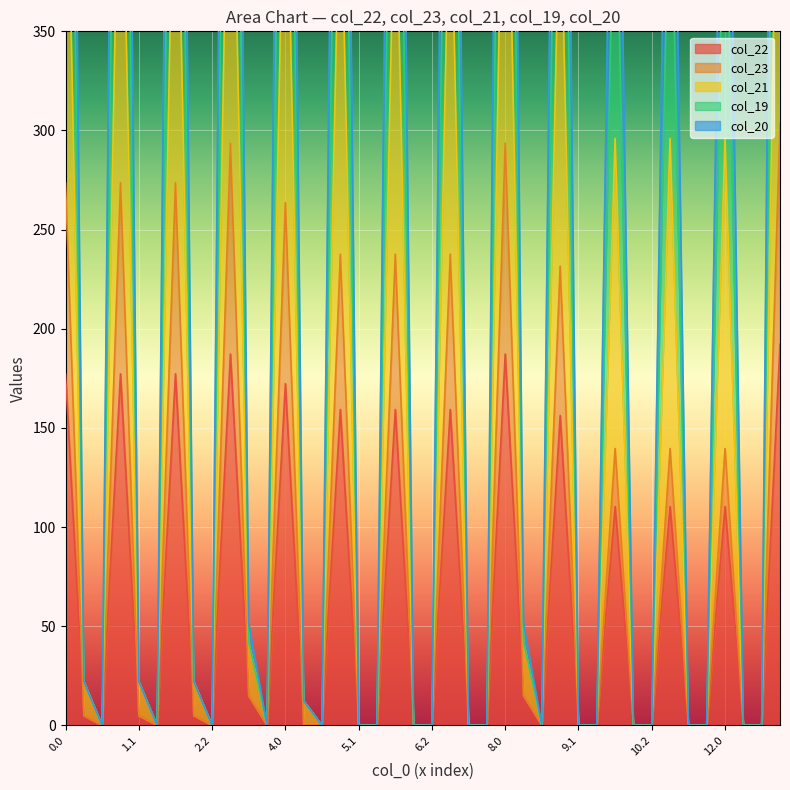

How many lines are shown in the chart?

5